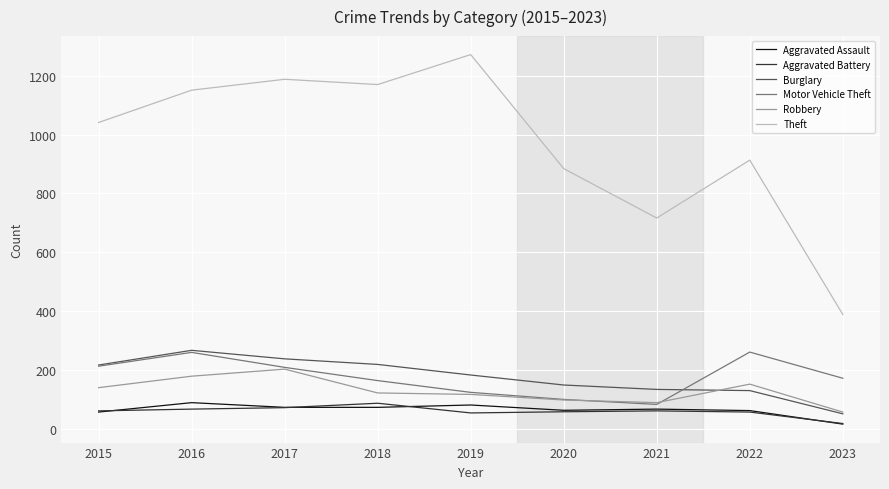

How many lines are shown in the chart?

6